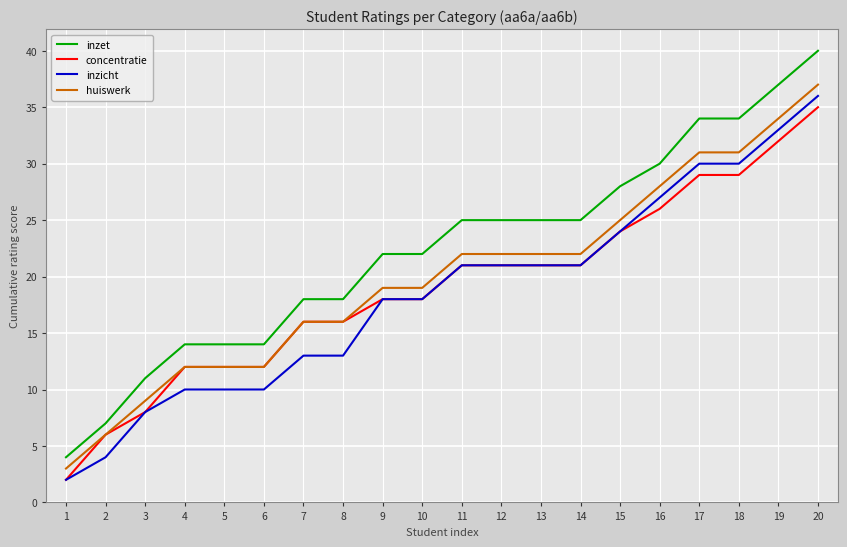

Which series has the largest total across all categories?

inzet